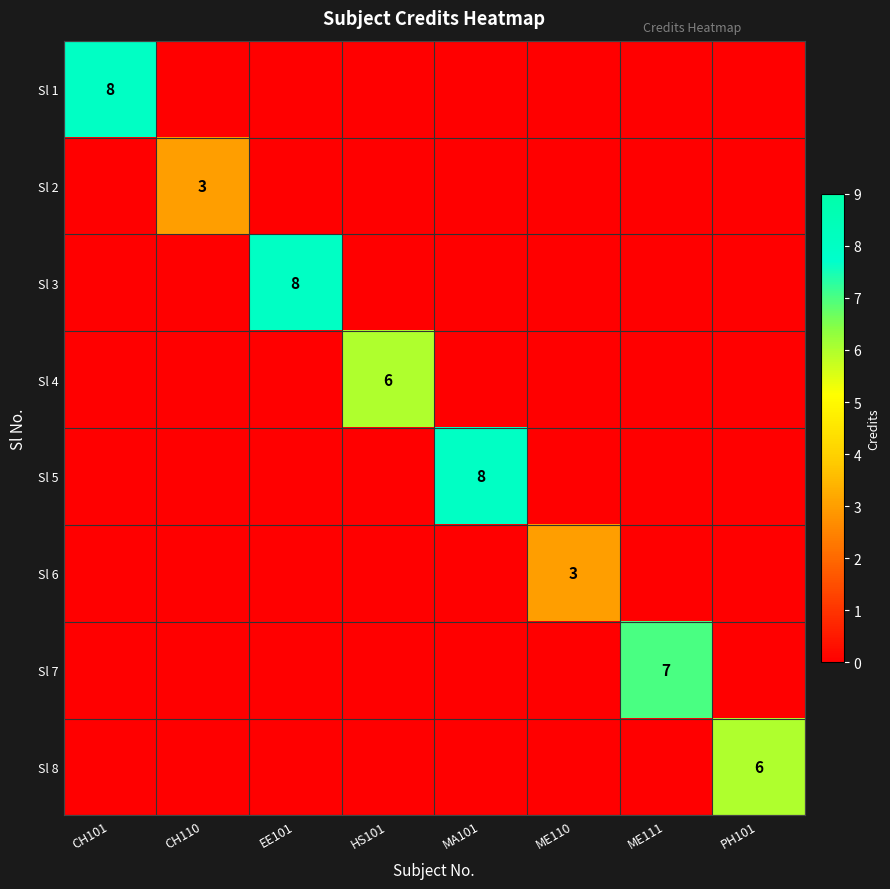

The value of Sl 7 at ME111 is 3. True or false?

False